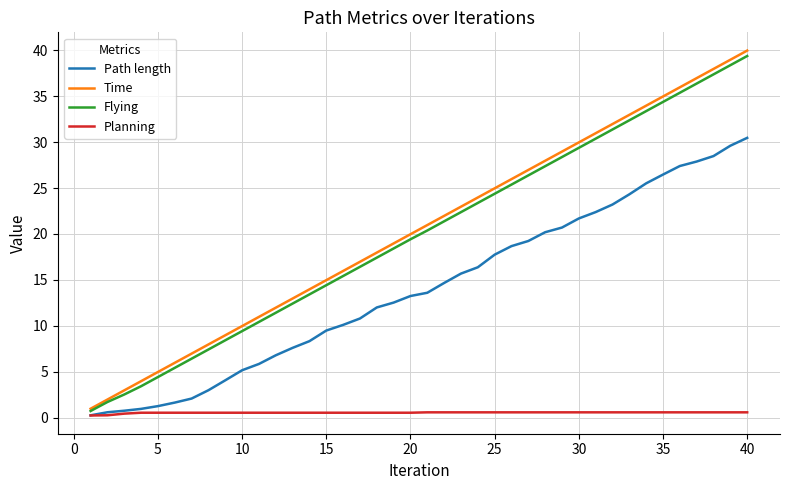

Which series has the widest spread of values?

Time